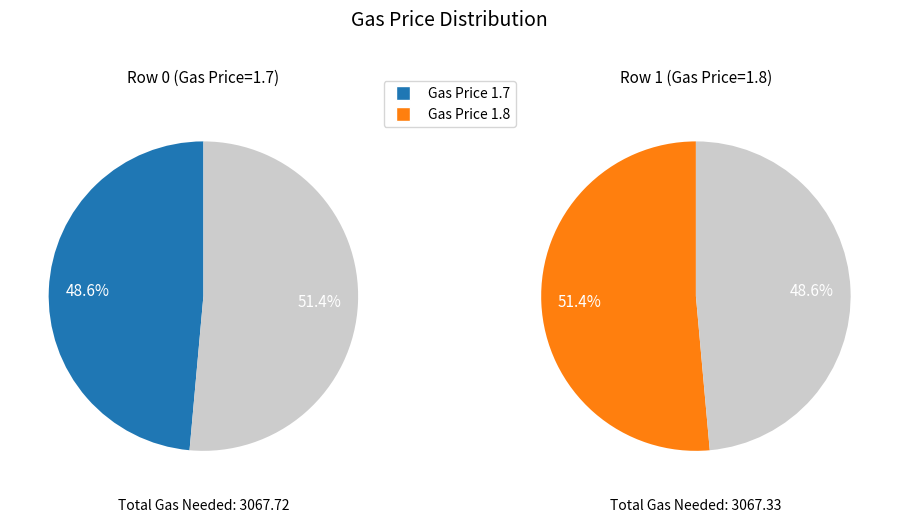

How many slices are in this pie chart?

2